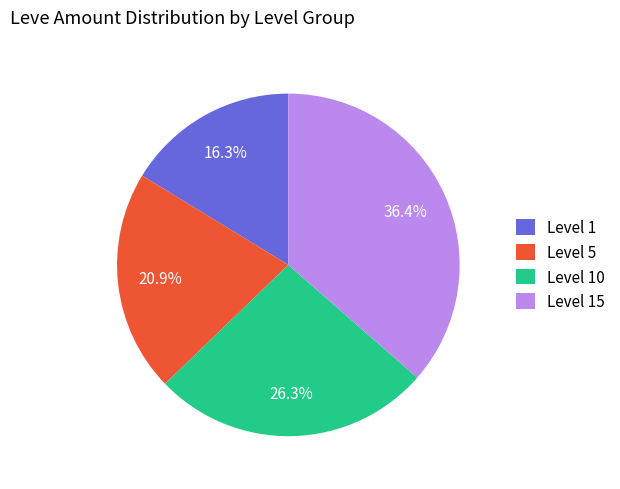

Do Level 10 and Level 15 together represent more than half of the pie?

Yes